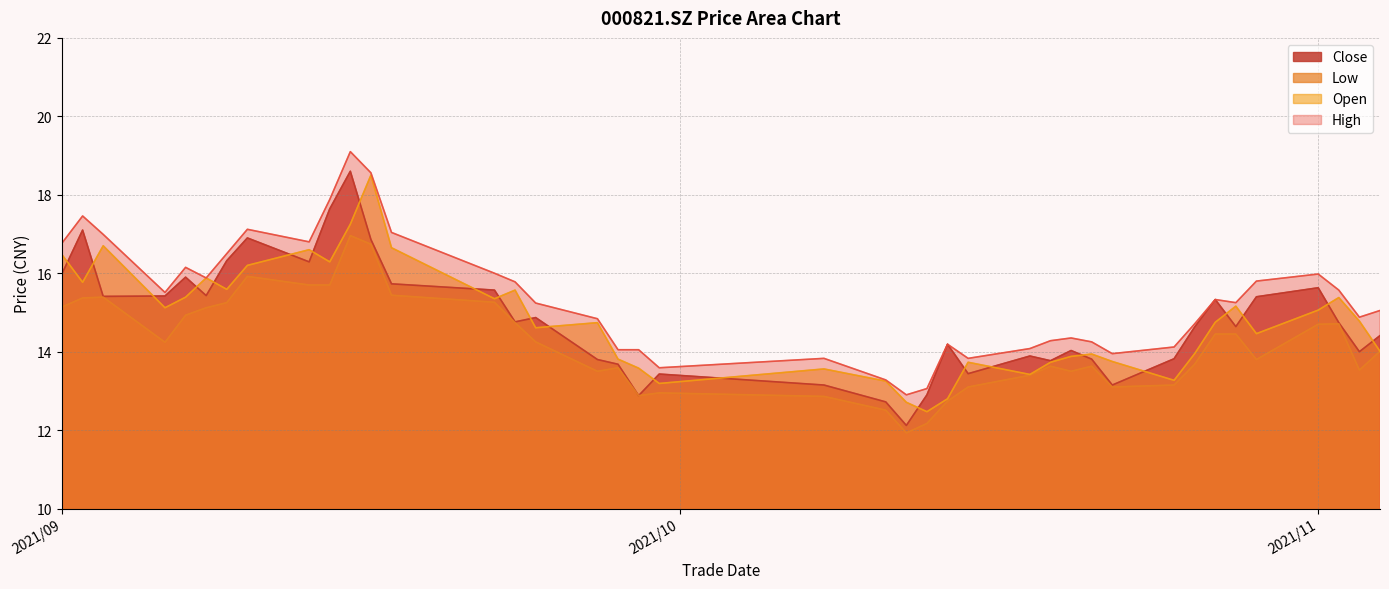

Which series has the largest total across all categories?

High